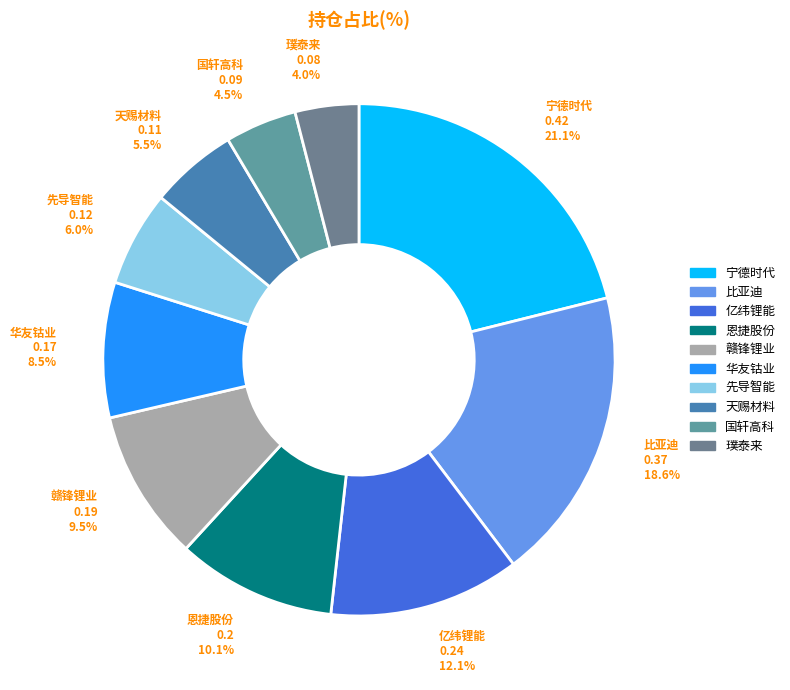

To the nearest percent, what percentage of the pie is 先导智能?

6%